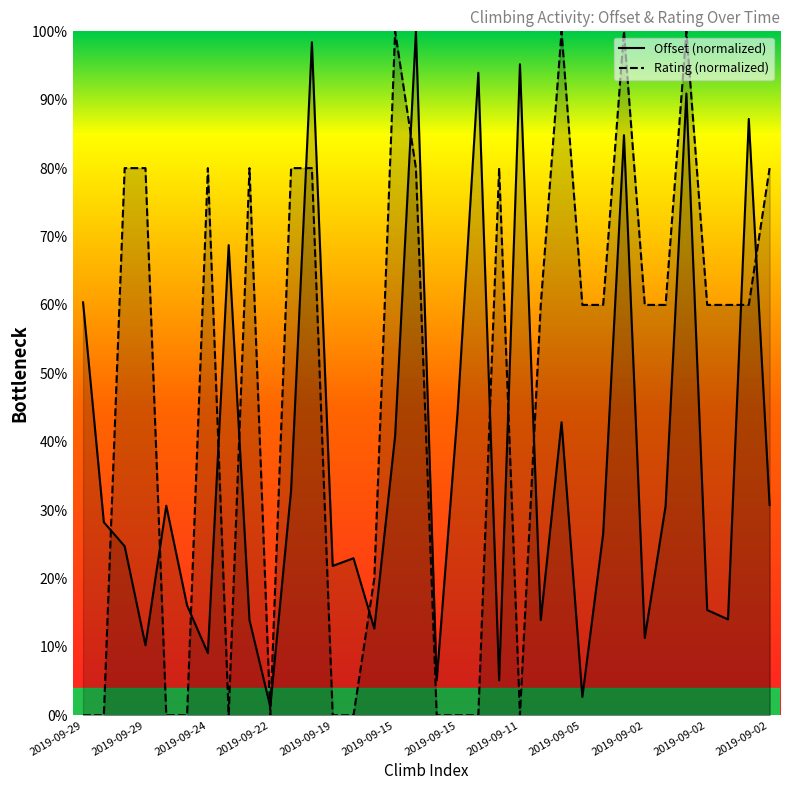

Count the number of categories in the chart.

34